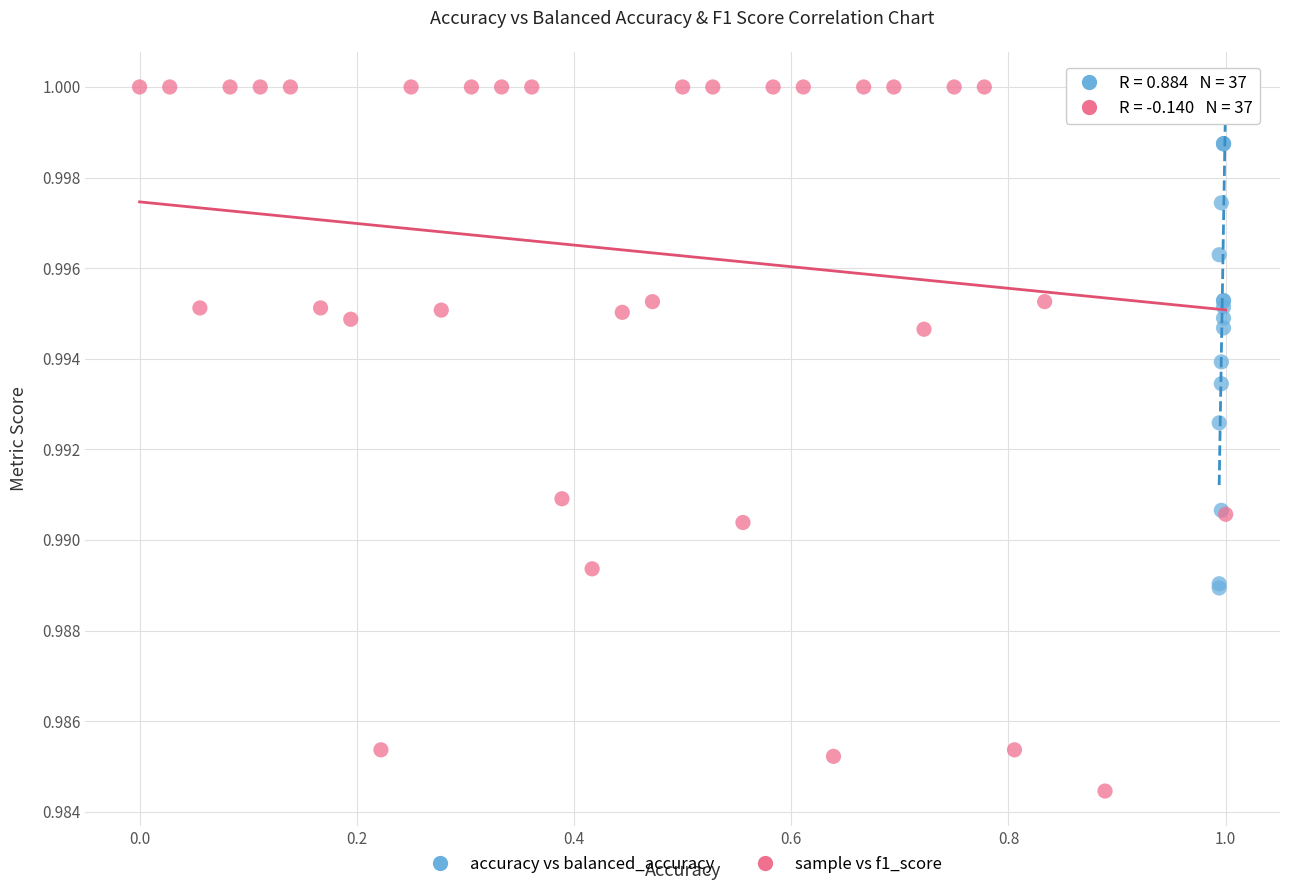

Which series contains the lowest Y value?

sample vs f1_score